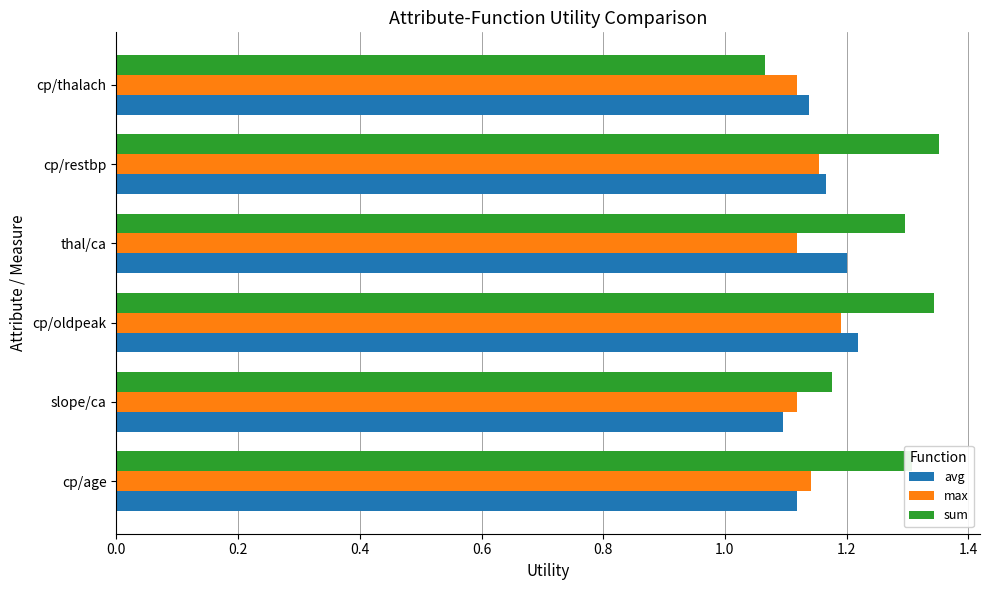

Is it true that sum equals 0.6 at thal/ca?

False